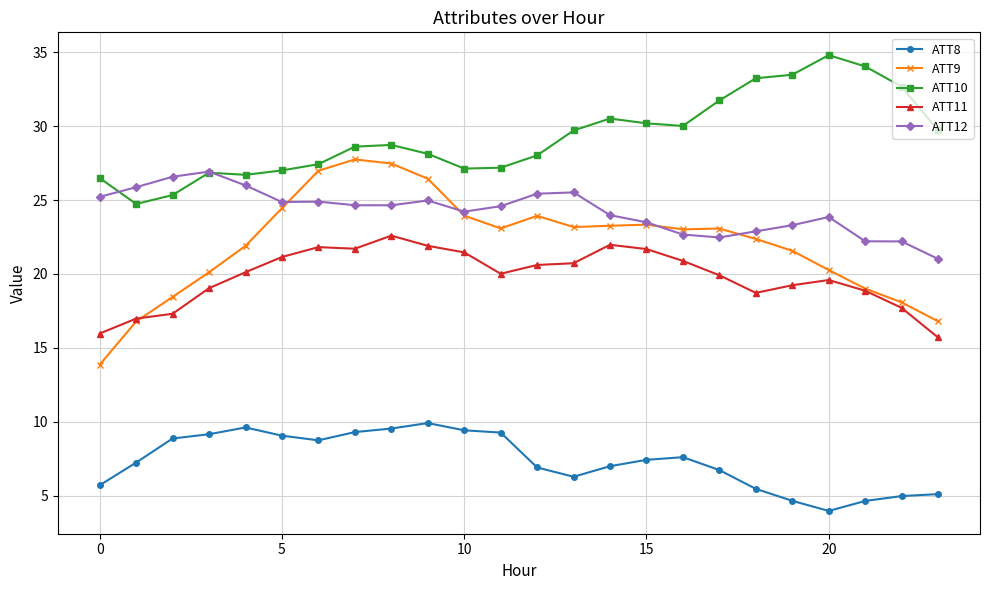

True or false: ATT12 and ATT8 cross at least once.

False